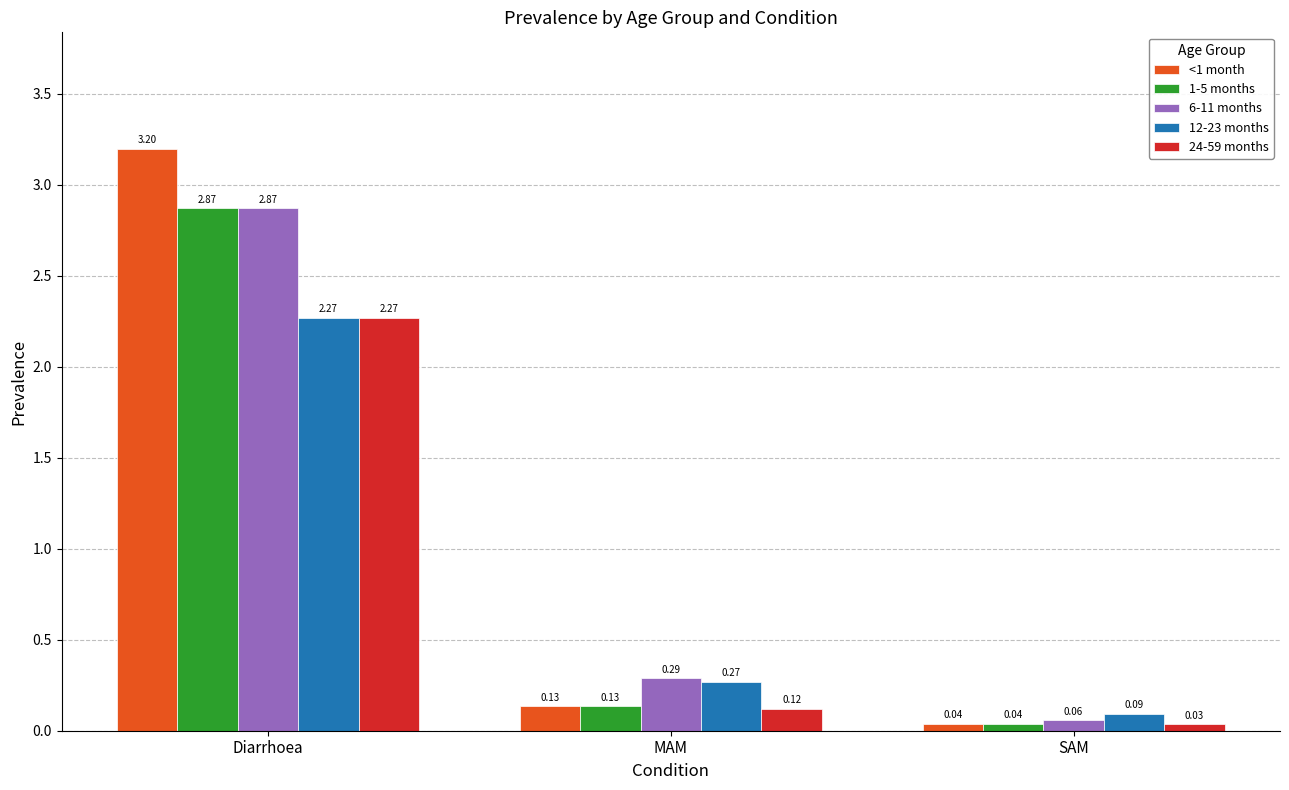

At which category is the sum across all series the highest?

Diarrhoea